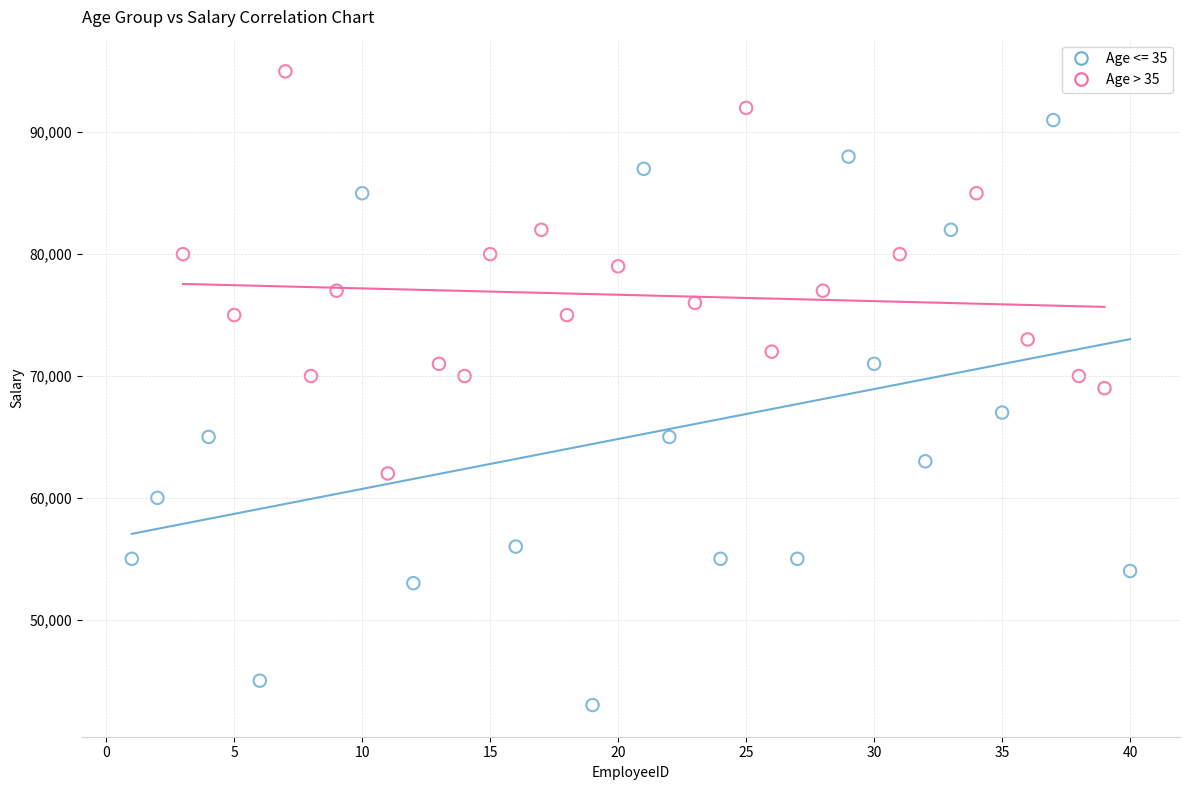

Which series has the largest Y range (max minus min)?

Age <= 35